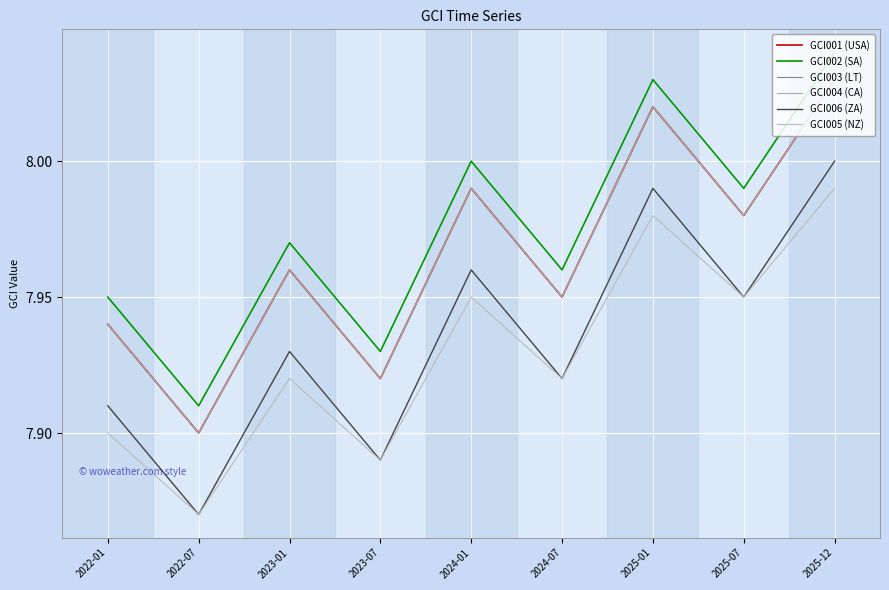

True or false: GCI002 (SA) and GCI006 (ZA) cross at least once.

False